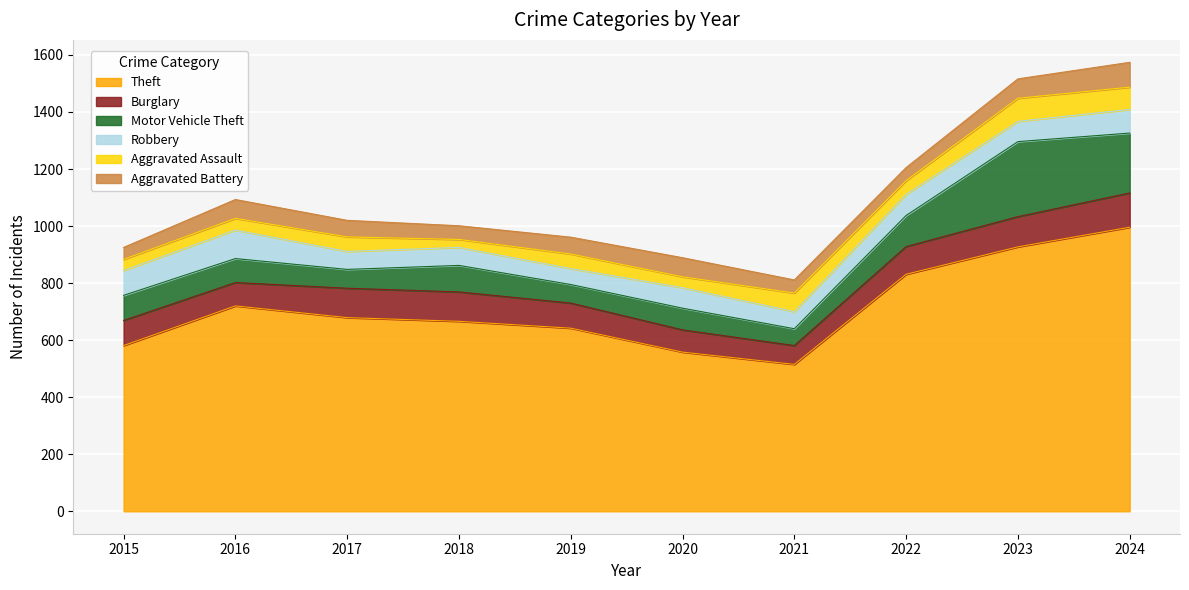

Is it true that Burglary equals 97 at 2022?

True